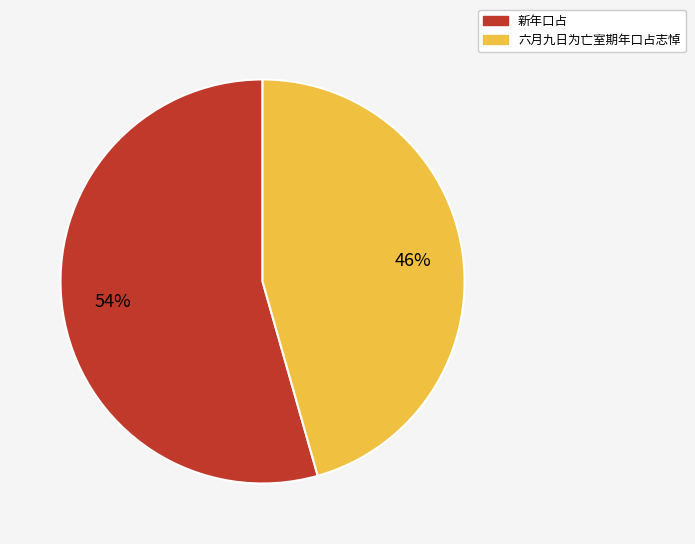

True or false: 新年口占 accounts for 60% of the total.

False